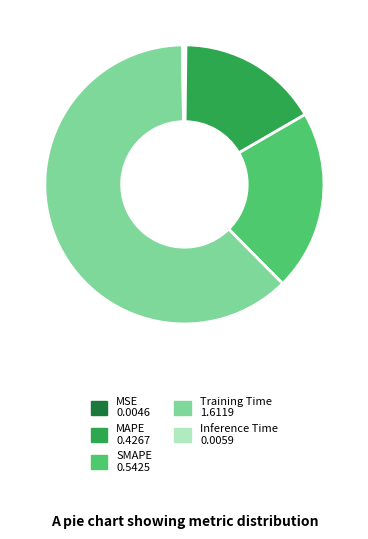

Combined, do MAPE and SMAPE account for over 50%?

No